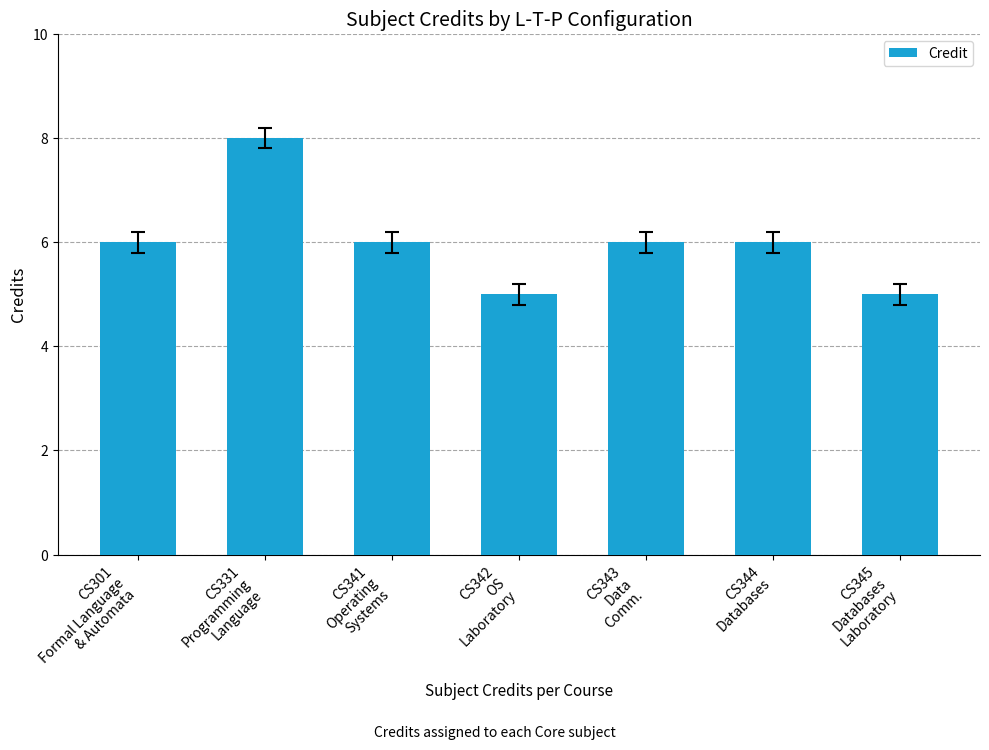

What is the difference between the second highest and minimum values?

1